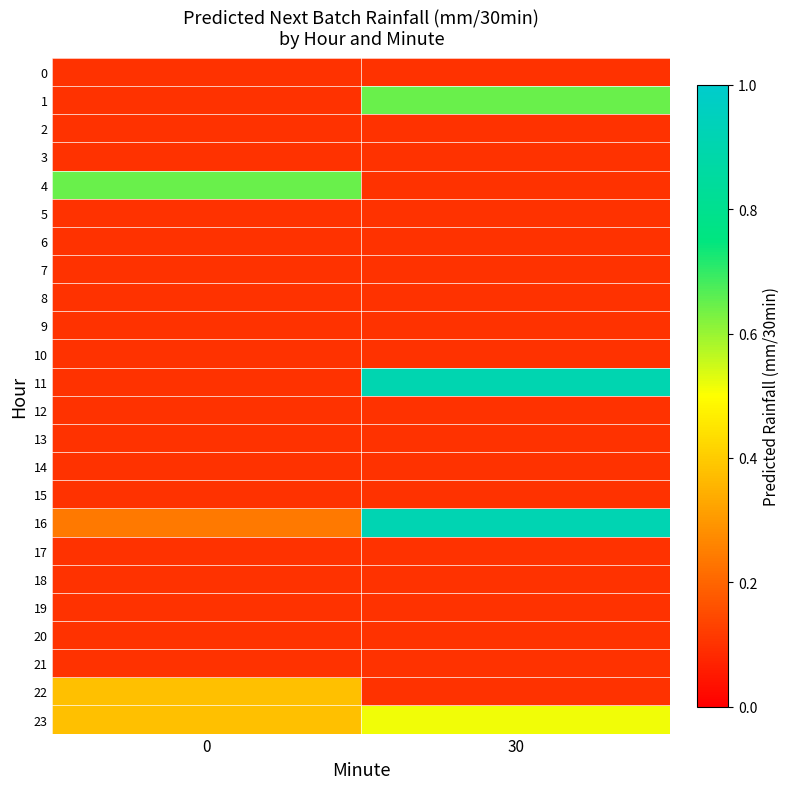

At how many categories does at least one series exceed 0?

2